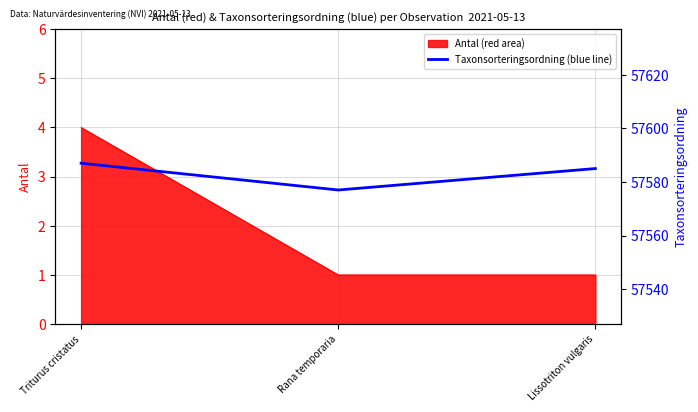

How many lines are shown in the chart?

1